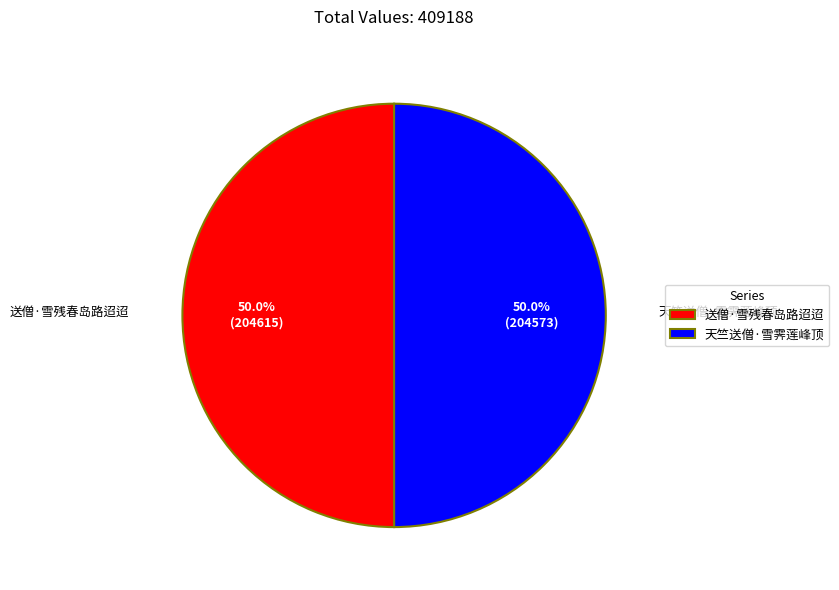

To the nearest percent, what portion does 送僧·雪残春岛路迢迢 represent?

50%